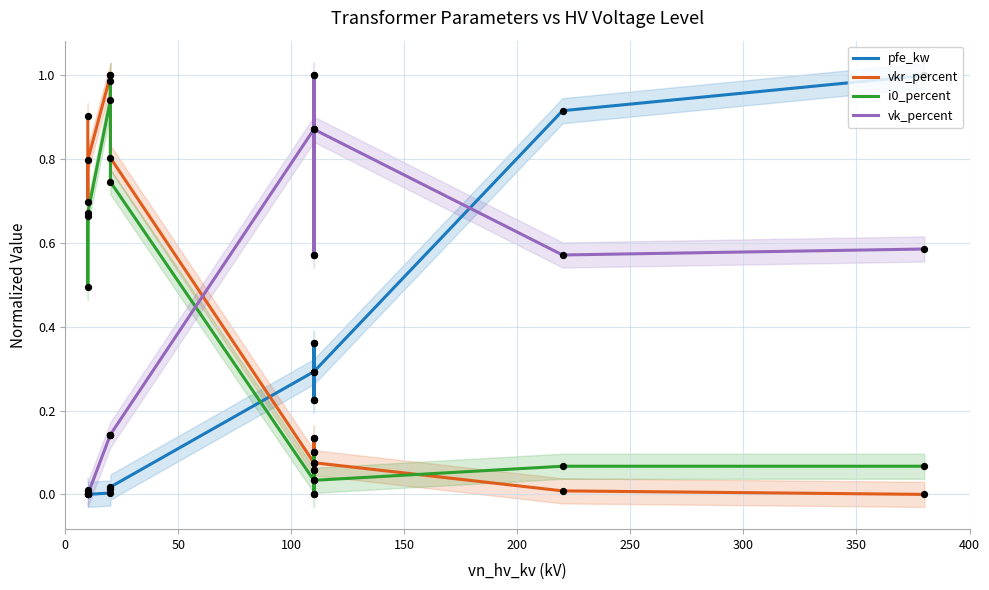

Which series reaches the maximum Y coordinate?

pfe_kw